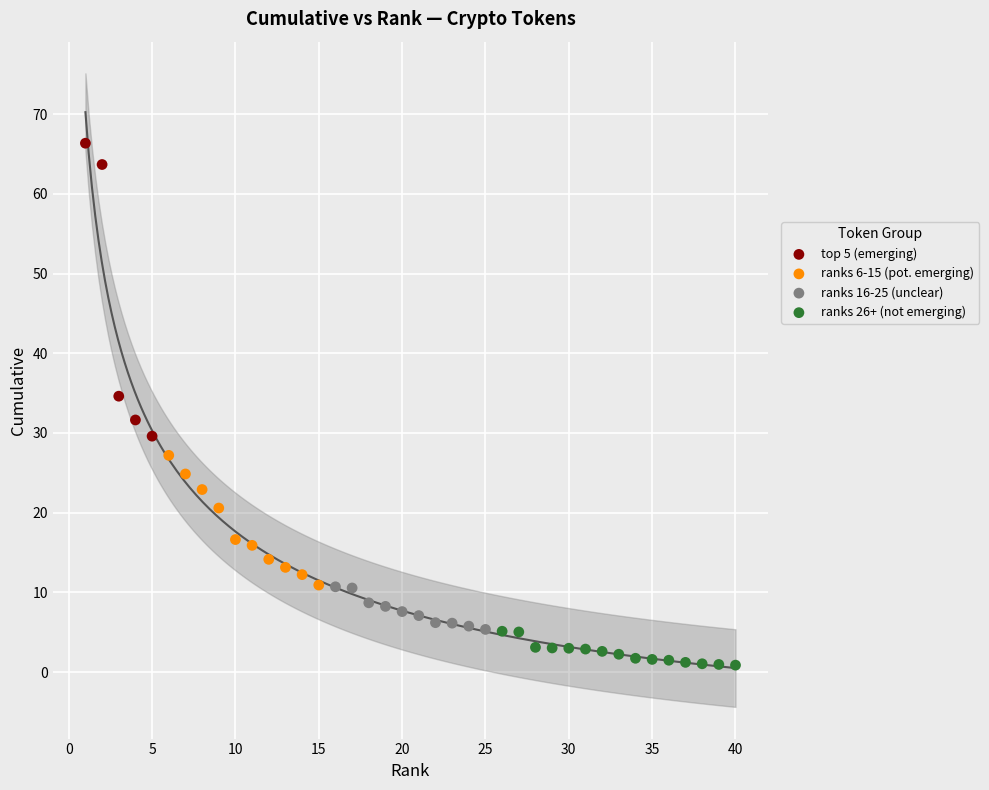

Which series has the widest spread of Y values?

top 5 (emerging)